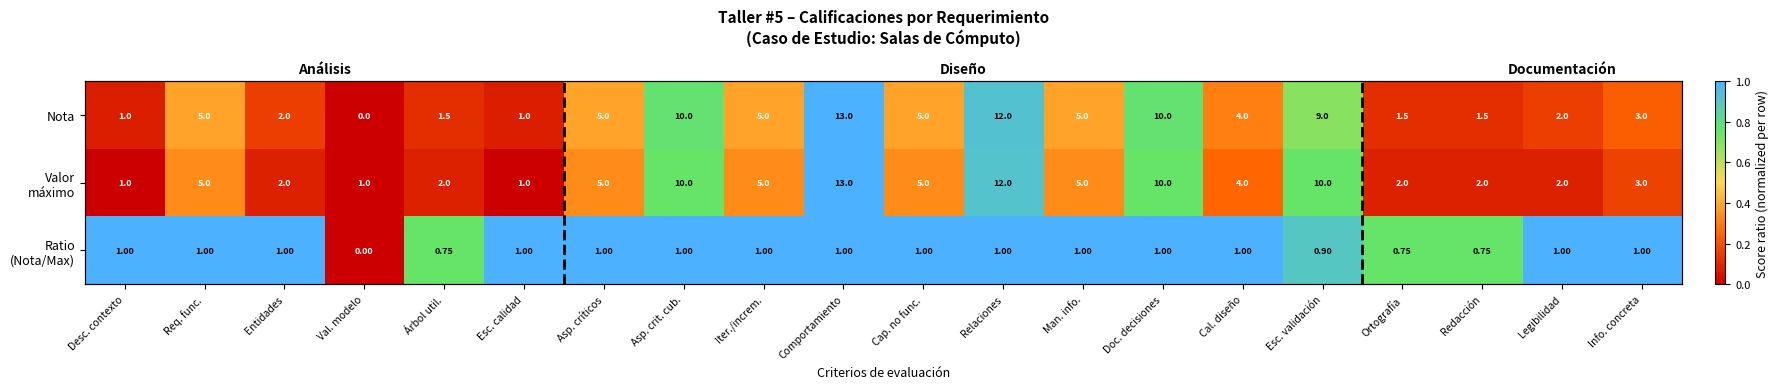

Which category has the highest value in the Ratio (Nota/Max) series?

Desc. contexto